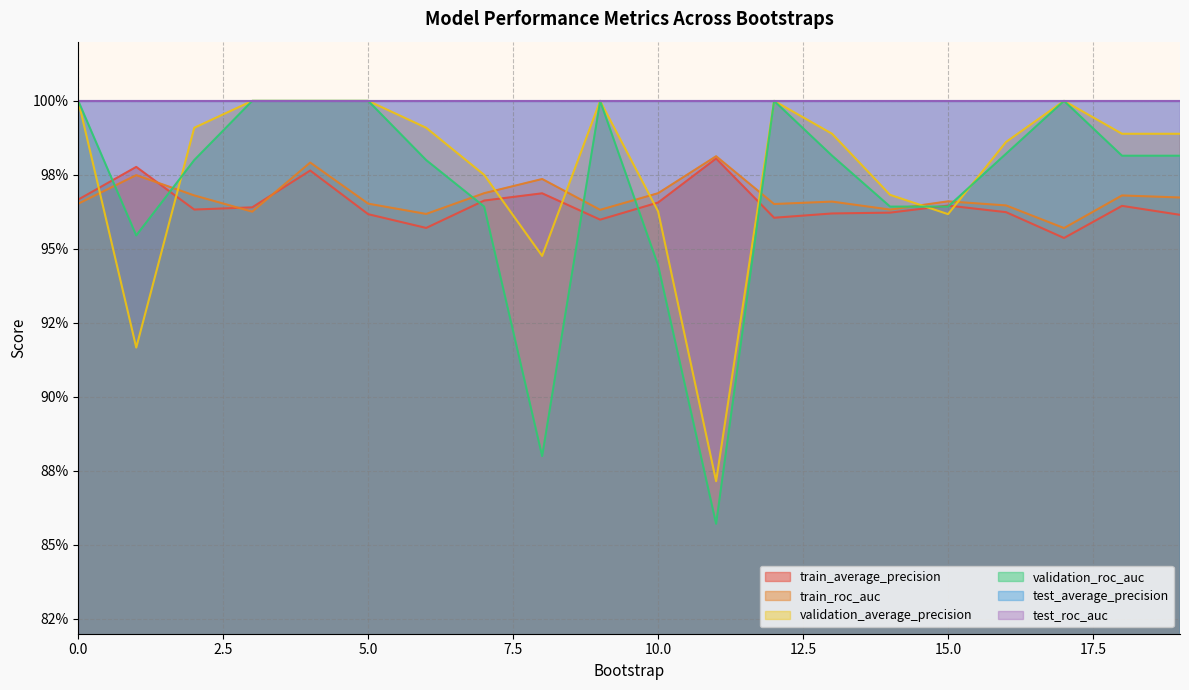

In validation_average_precision, how many points are lower than both neighbors (excluding endpoints)?

4